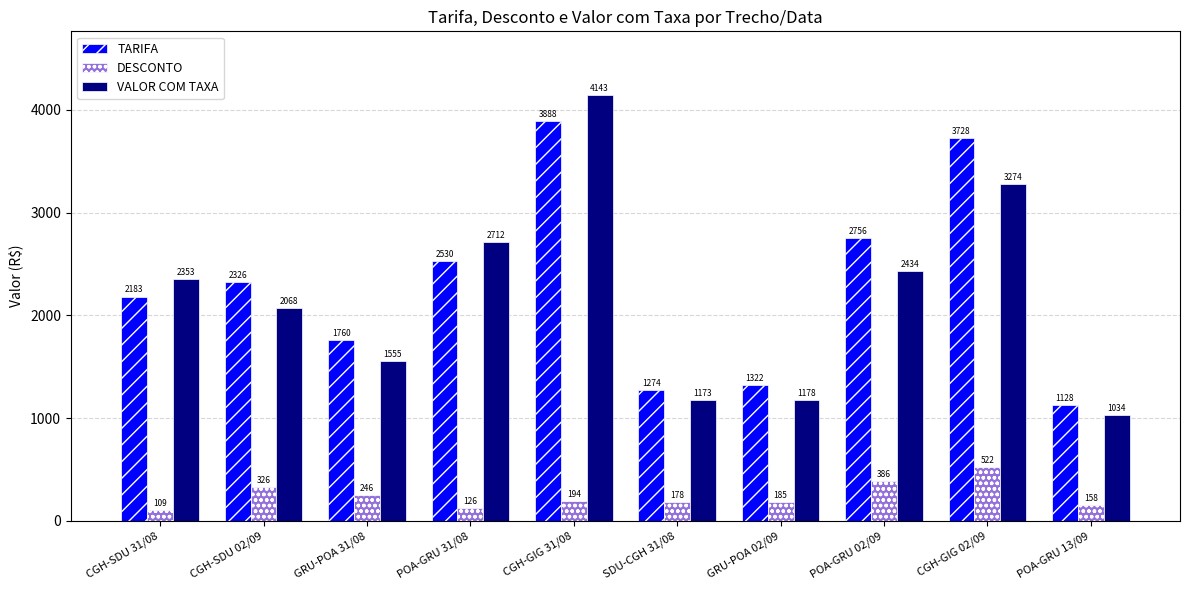

What is the sum of all TARIFA values?

22894.9